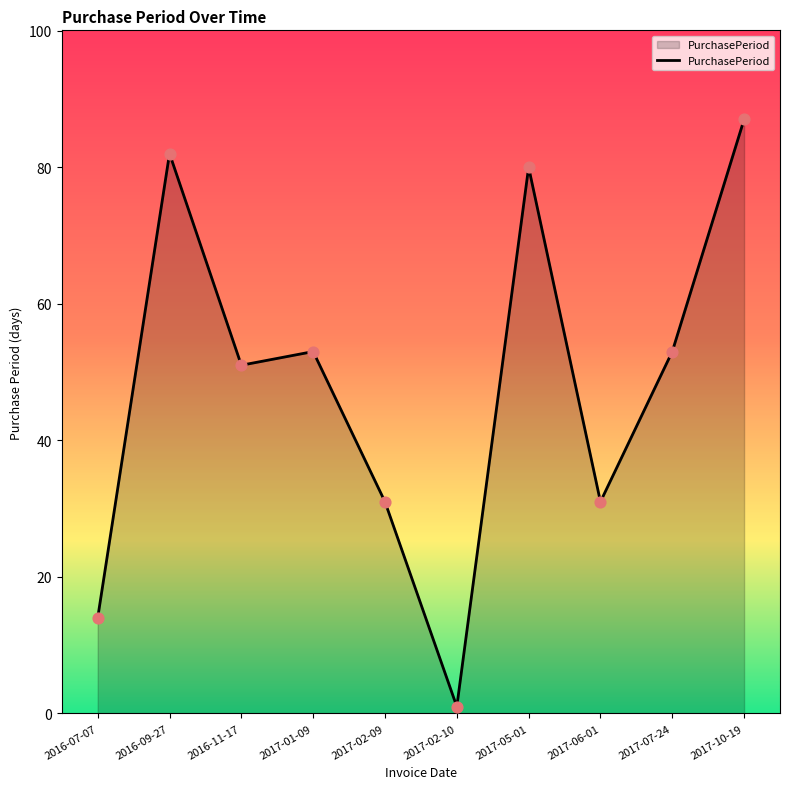

Which has a higher value, 2017-01-09 or 2016-07-07?

2017-01-09